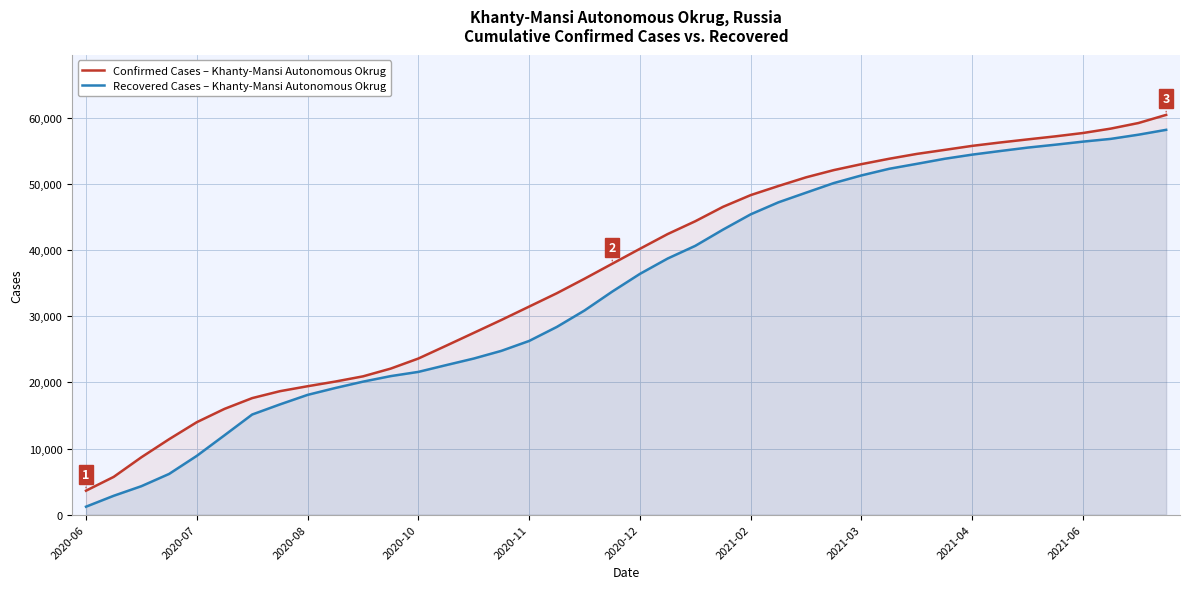

True or false: Recovered and Confirmed intersect in this chart.

False